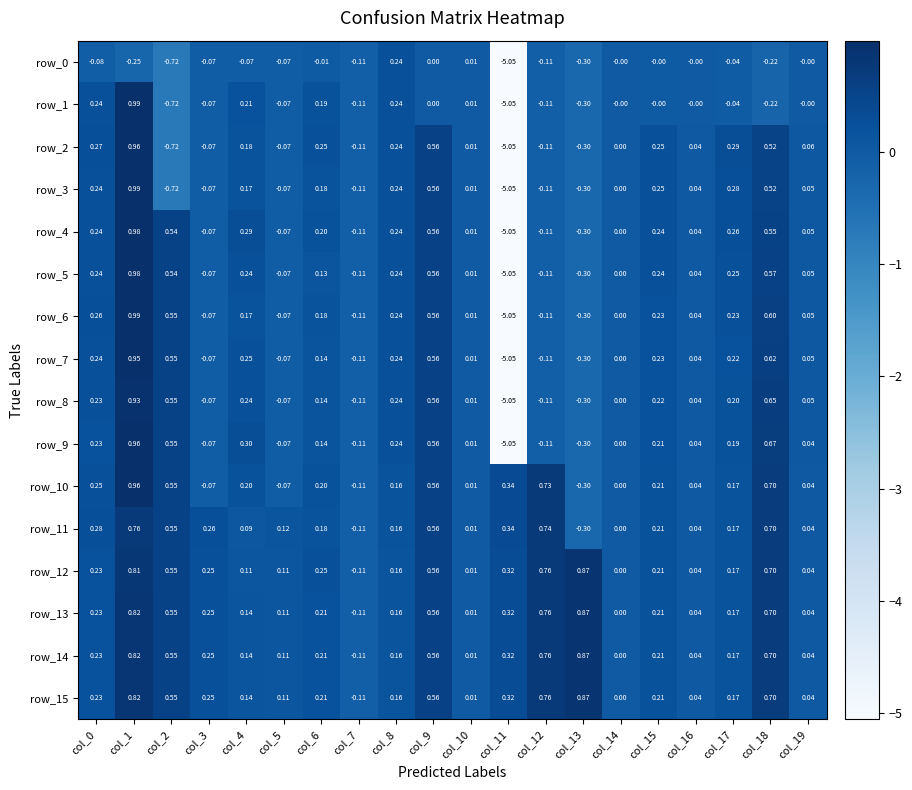

Is the value of row_7 at col_4 greater than the value of row_4 at col_2?

No